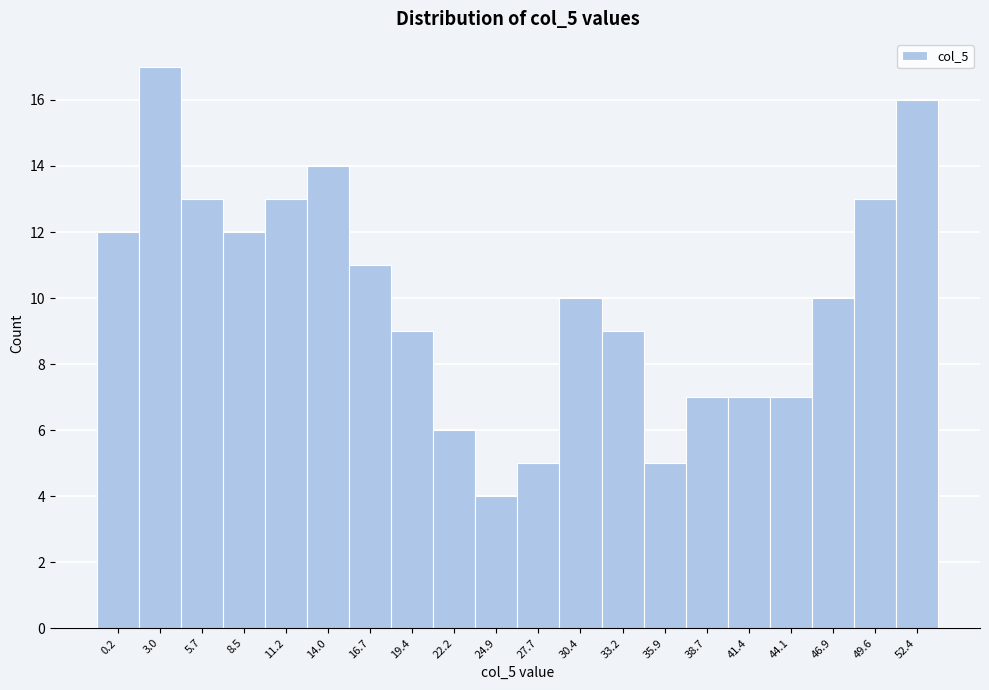

Reading right to left, transcribe all the data shown in this chart.

52.4=16	49.6=13	46.9=10	44.1=7	41.4=7	38.7=7	35.9=5	33.2=9	30.4=10	27.7=5	24.9=4	22.2=6	19.4=9	16.7=11	14.0=14	11.2=13	8.5=12	5.7=13	3.0=17	0.2=12